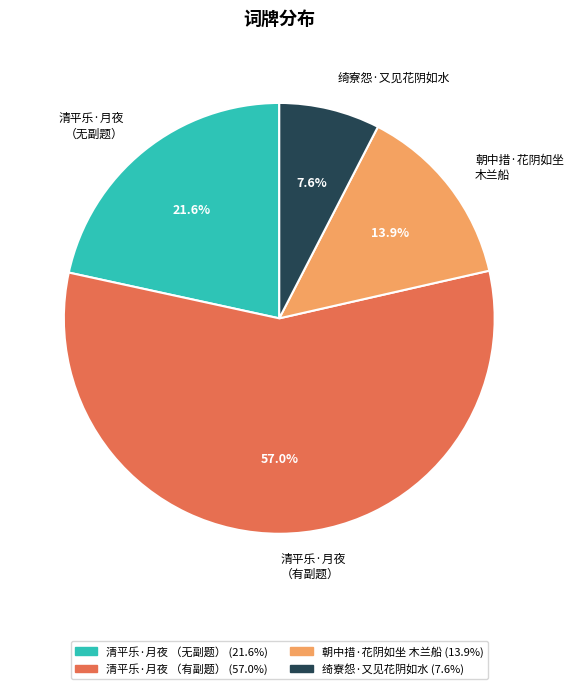

Which category has the smallest portion of the pie?

绮寮怨·又见花阴如水